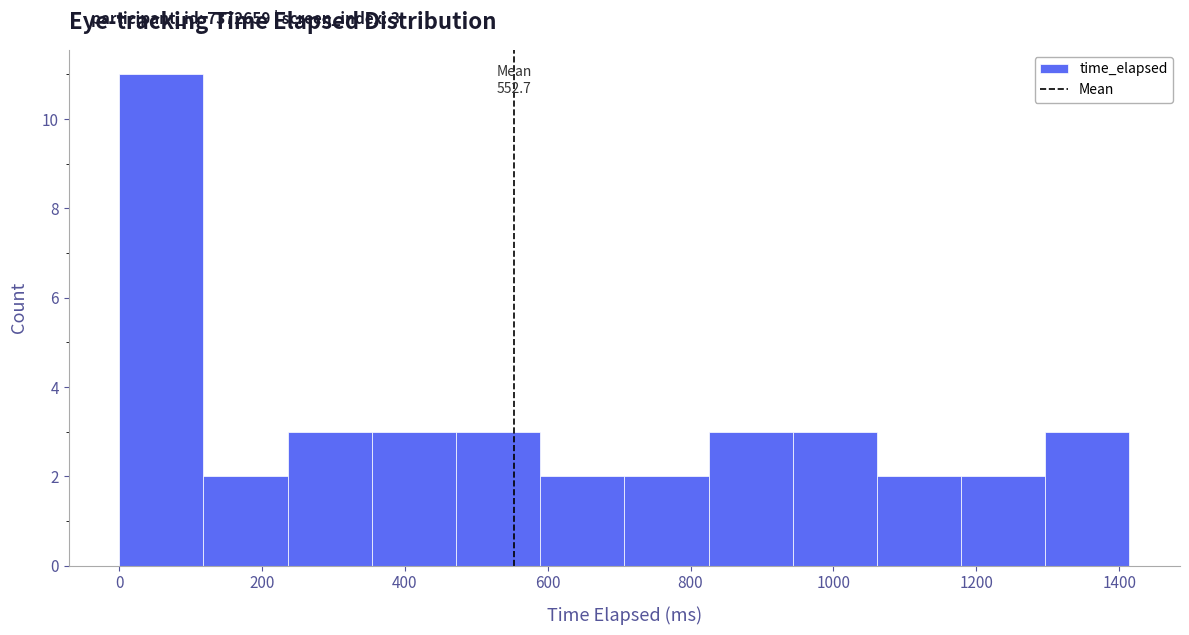

Over which range of the x-axis is the bar tallest?

0 to 120